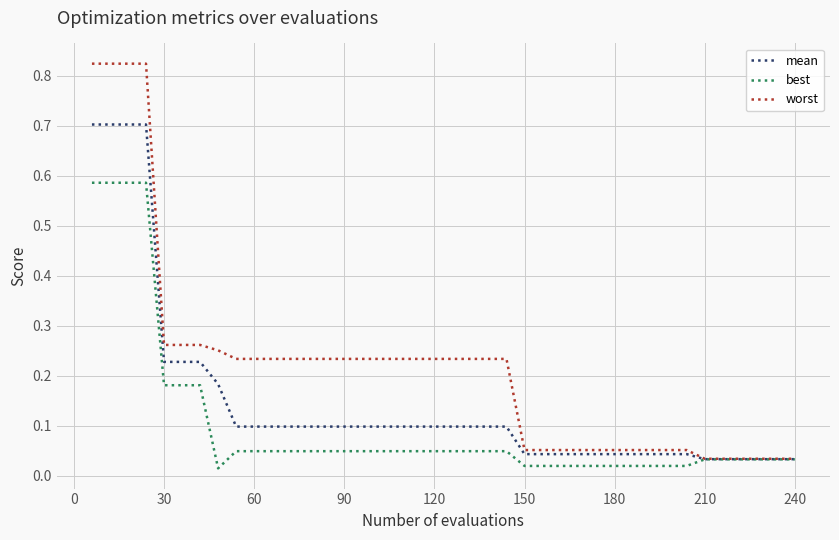

Which series has the largest range (max minus min)?

worst